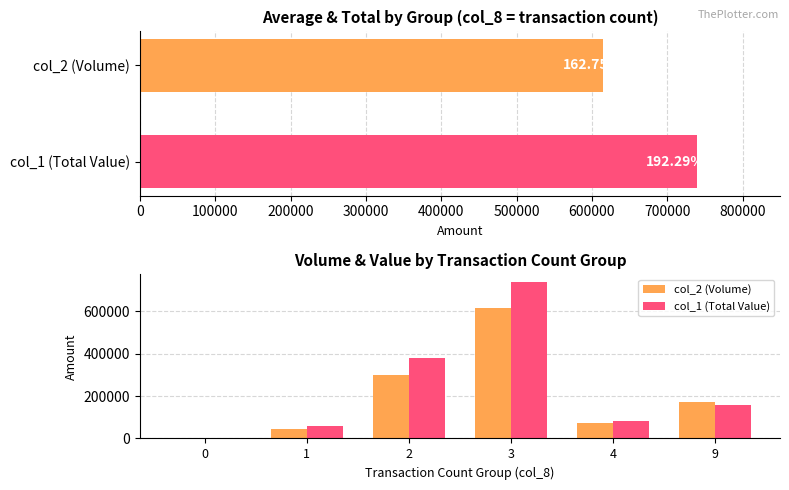

What is the maximum value for col_2 (Volume)?

615200